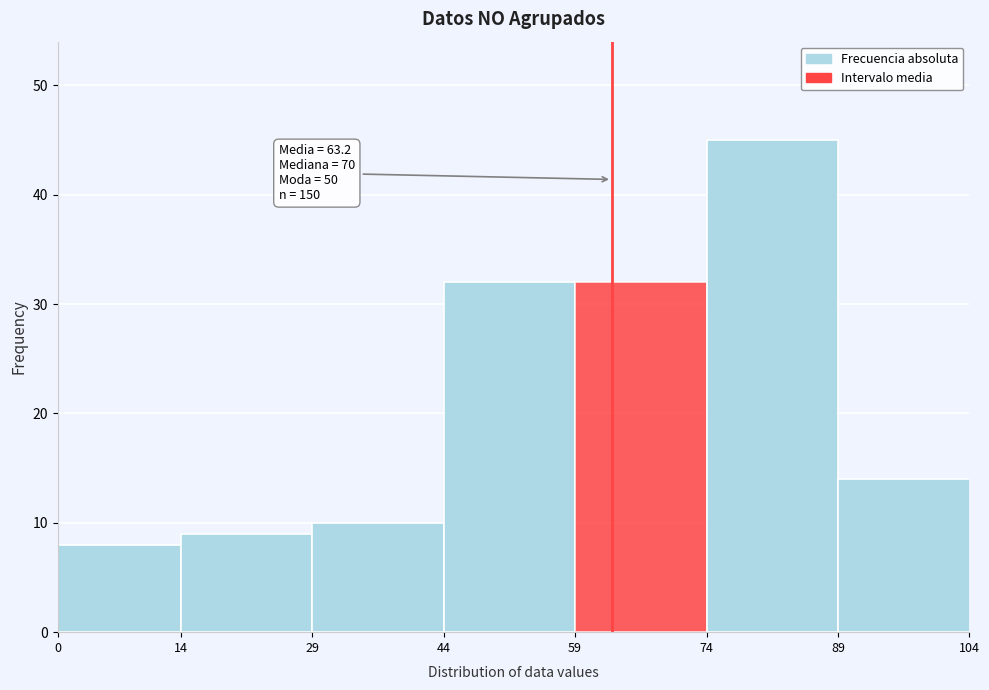

Over which range of the x-axis is the bar tallest?

74 to 89